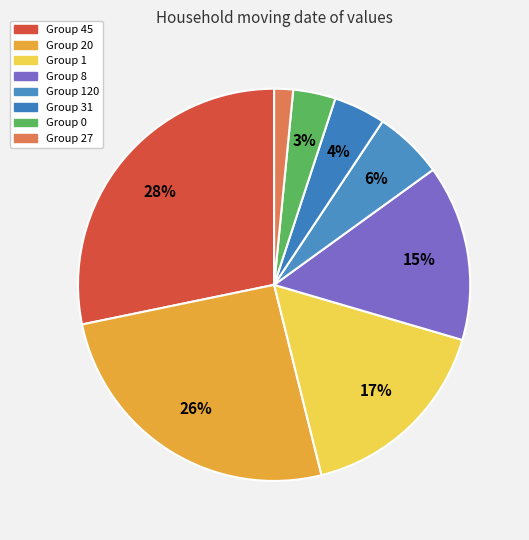

Which category has the biggest portion of the pie?

45